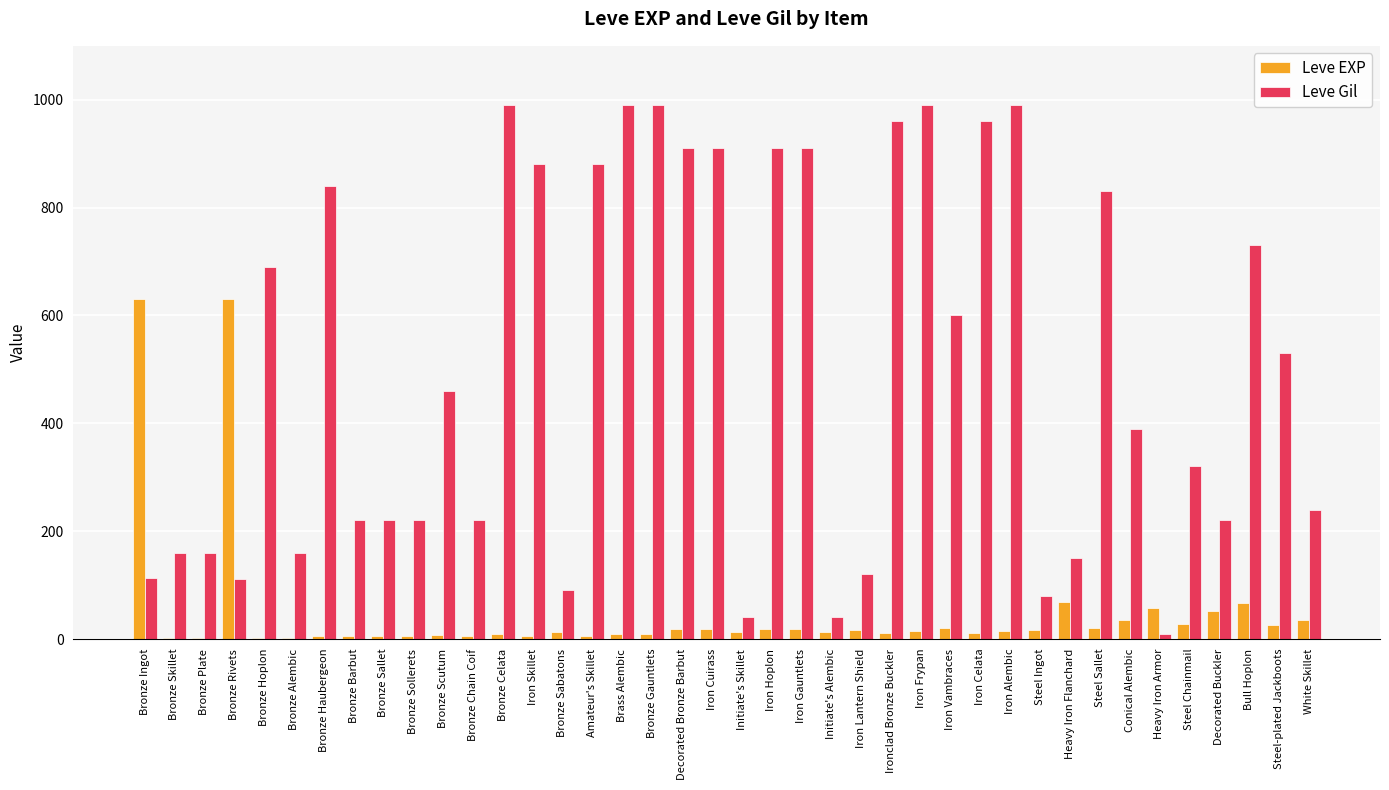

Count the number of categories in the chart.

40